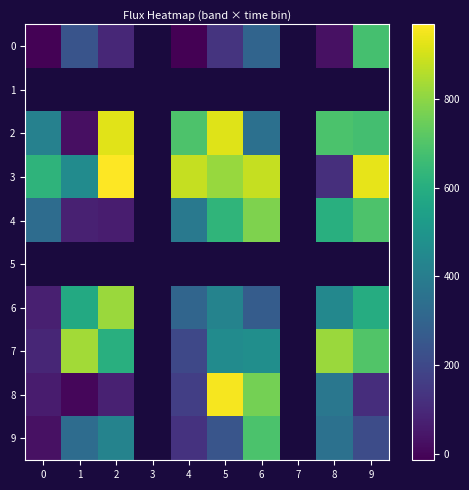

Between 0 and 4, which series saw the biggest shift?

row_2